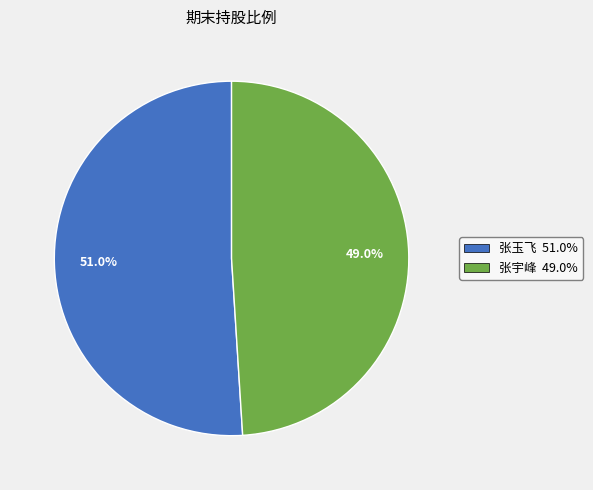

Between 张玉飞 51.0% and 张宇峰 49.0%, which is larger?

张玉飞 51.0%